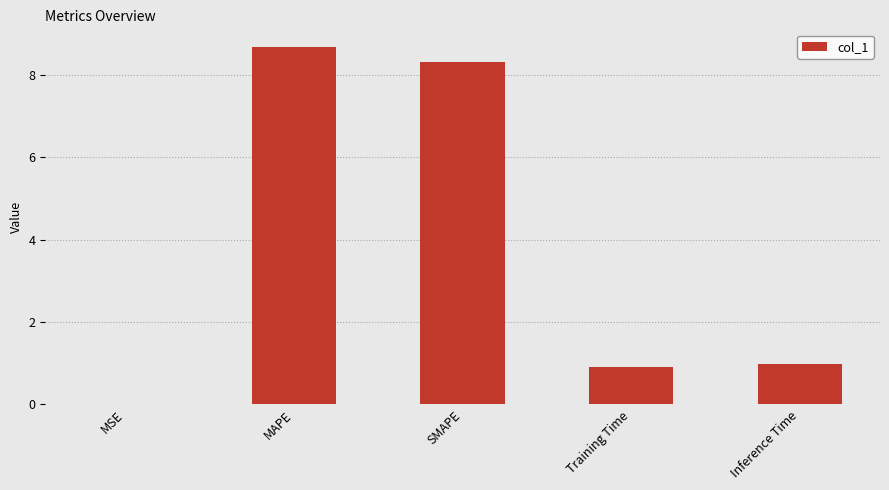

Between SMAPE and Training Time, which is larger?

SMAPE